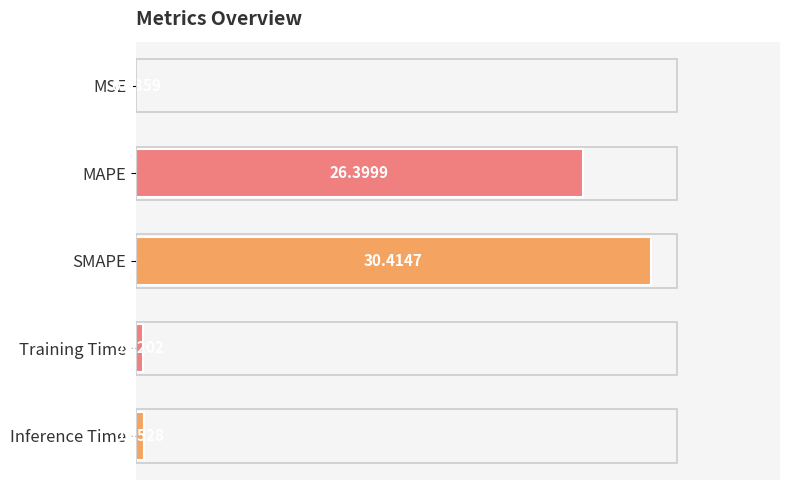

At which label is the value closest to 15?

MAPE